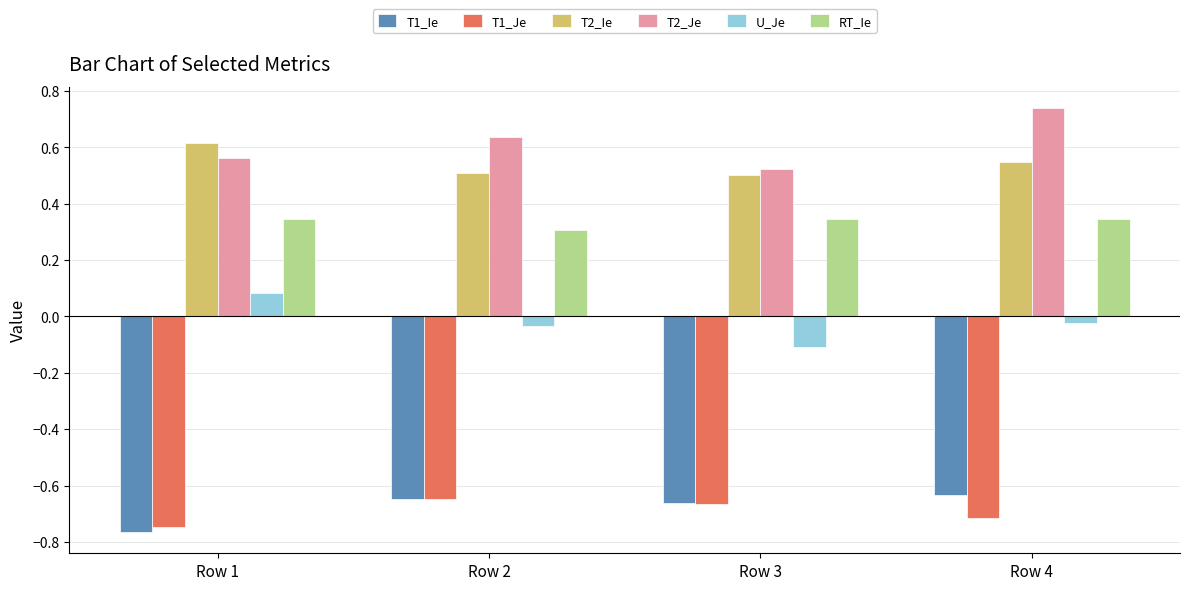

True or false: RT_Ie has a value of 0.5 at Row 4.

False